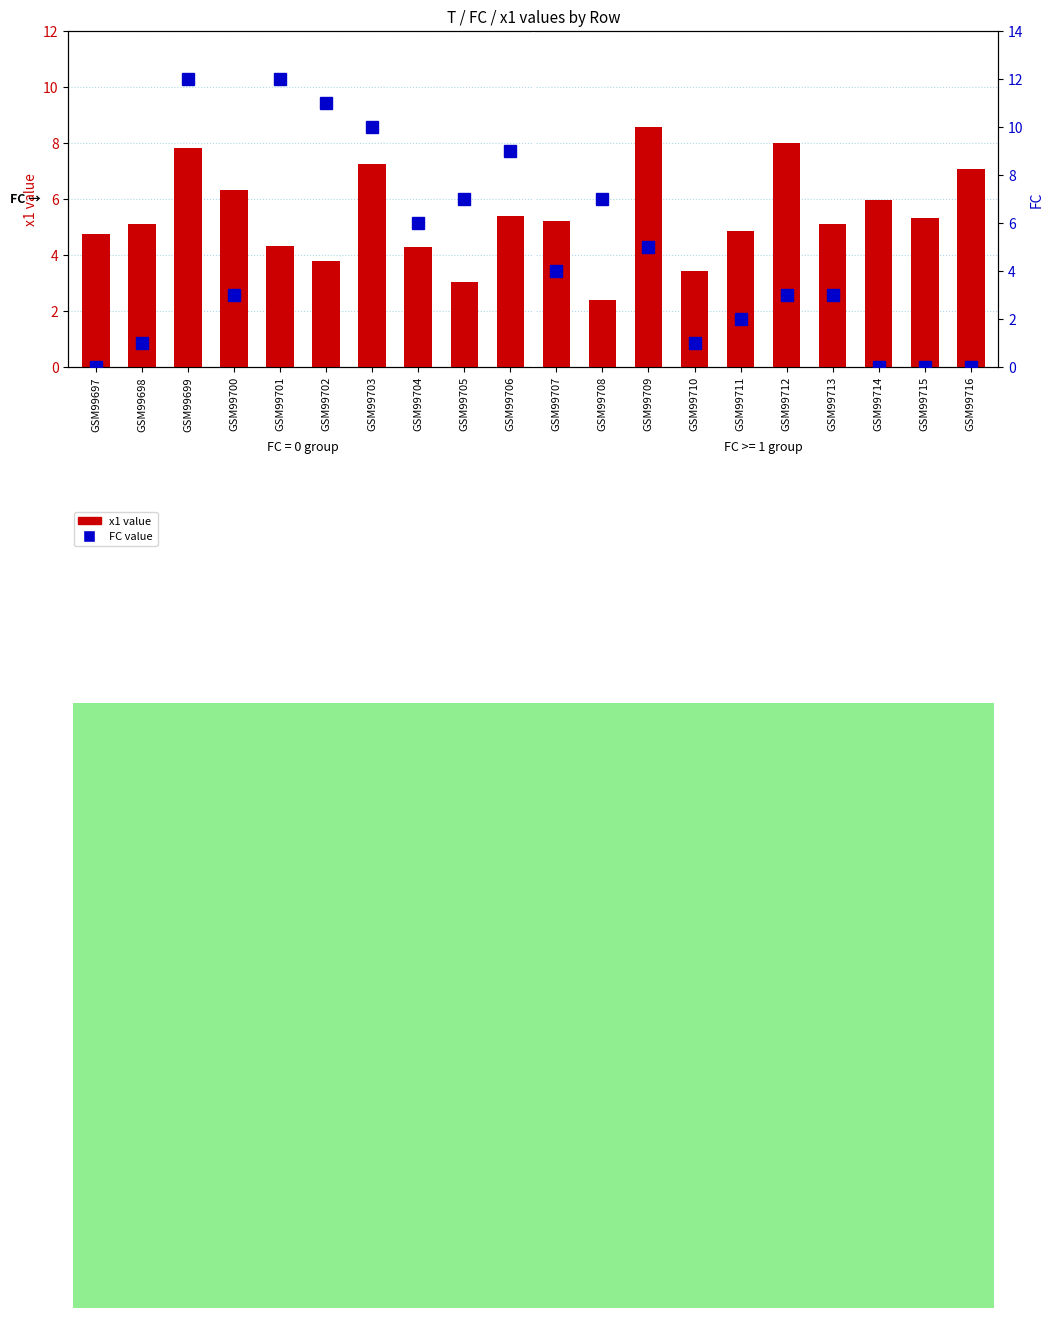

How many values in the FC value series are below 4?

10